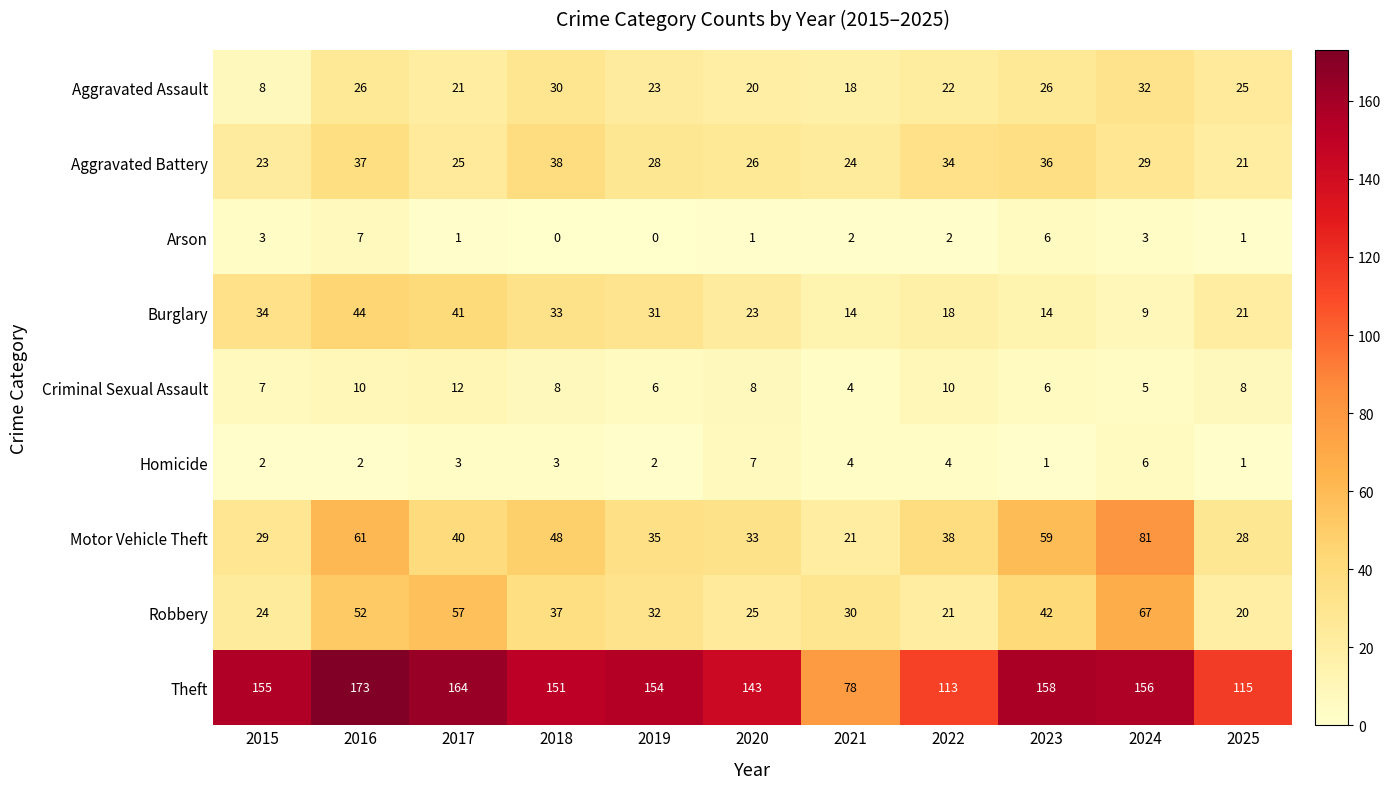

What is the sum of the Robbery values at 2022 and 2023?

63